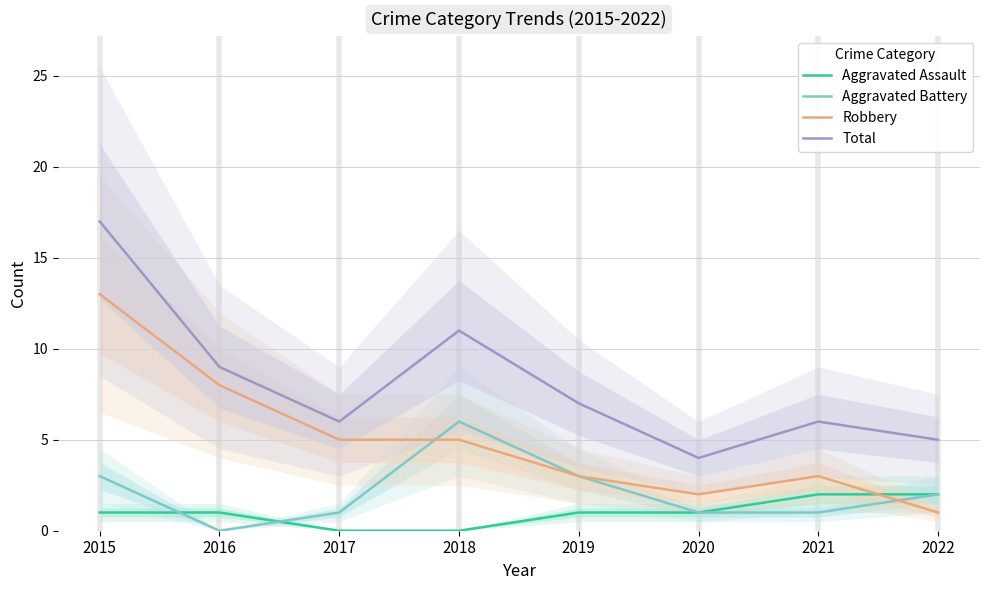

True or false: Aggravated Assault has more than 1 interior local peaks.

False